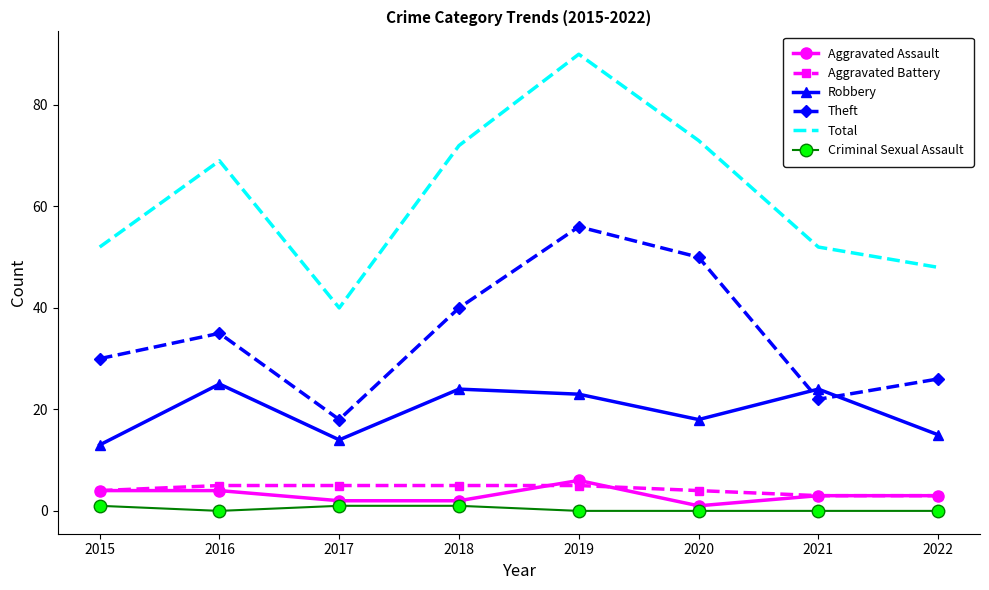

At which category does Criminal Sexual Assault reach its first local valley?

2016